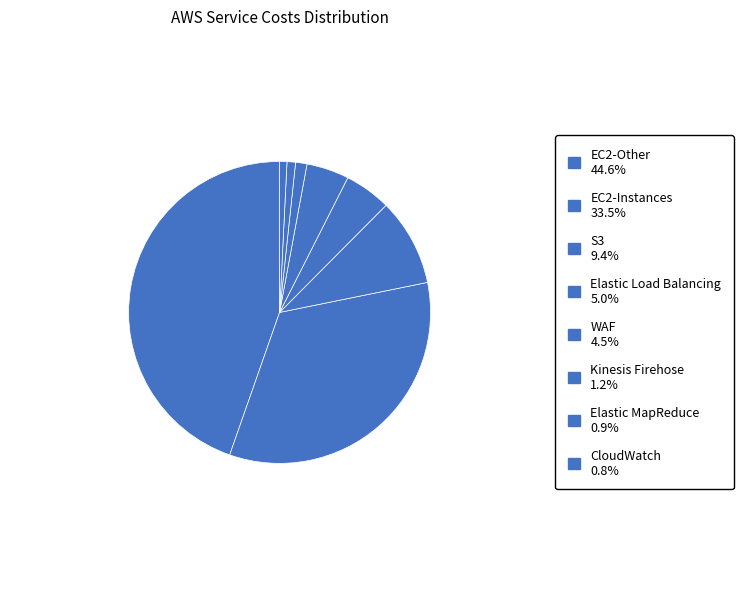

How many segments does this pie chart have?

8